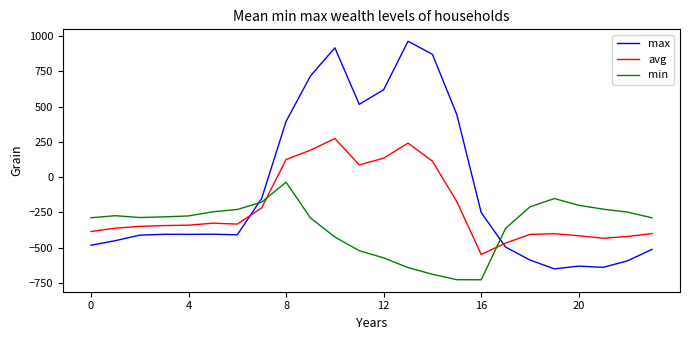

Does the chart display data point markers on the line(s)?

No